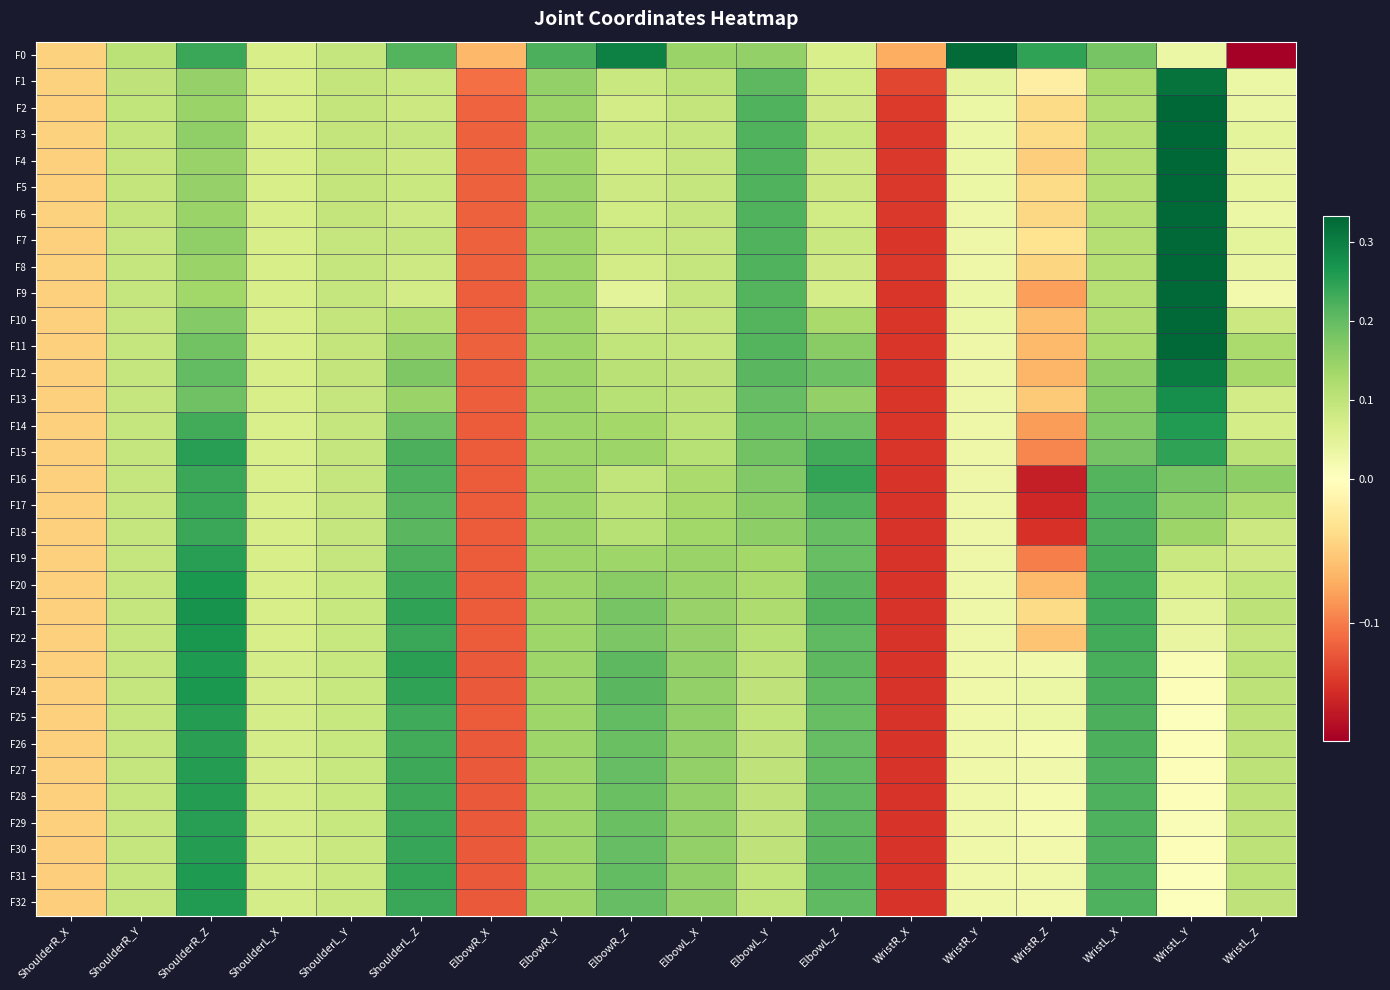

Rank the series at ElbowR_Y from highest to lowest value.

F0, F1, F2, F3, F5, F6, F4, F10, F9, F8, F7, F12, F11, F15, F13, F17, F16, F14, F18, F19, F20, F21, F22, F25, F23, F24, F26, F27, F28, F29, F30, F32, F31